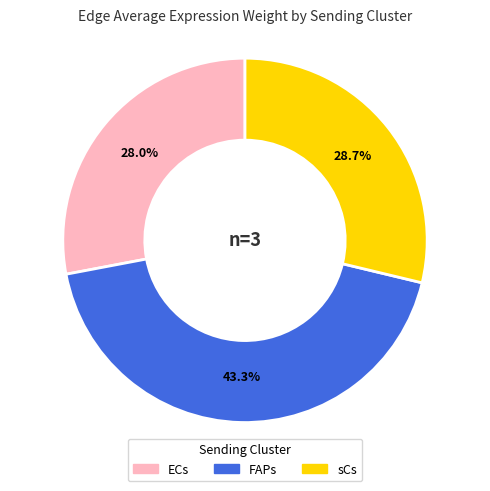

Which slice is the largest?

FAPs